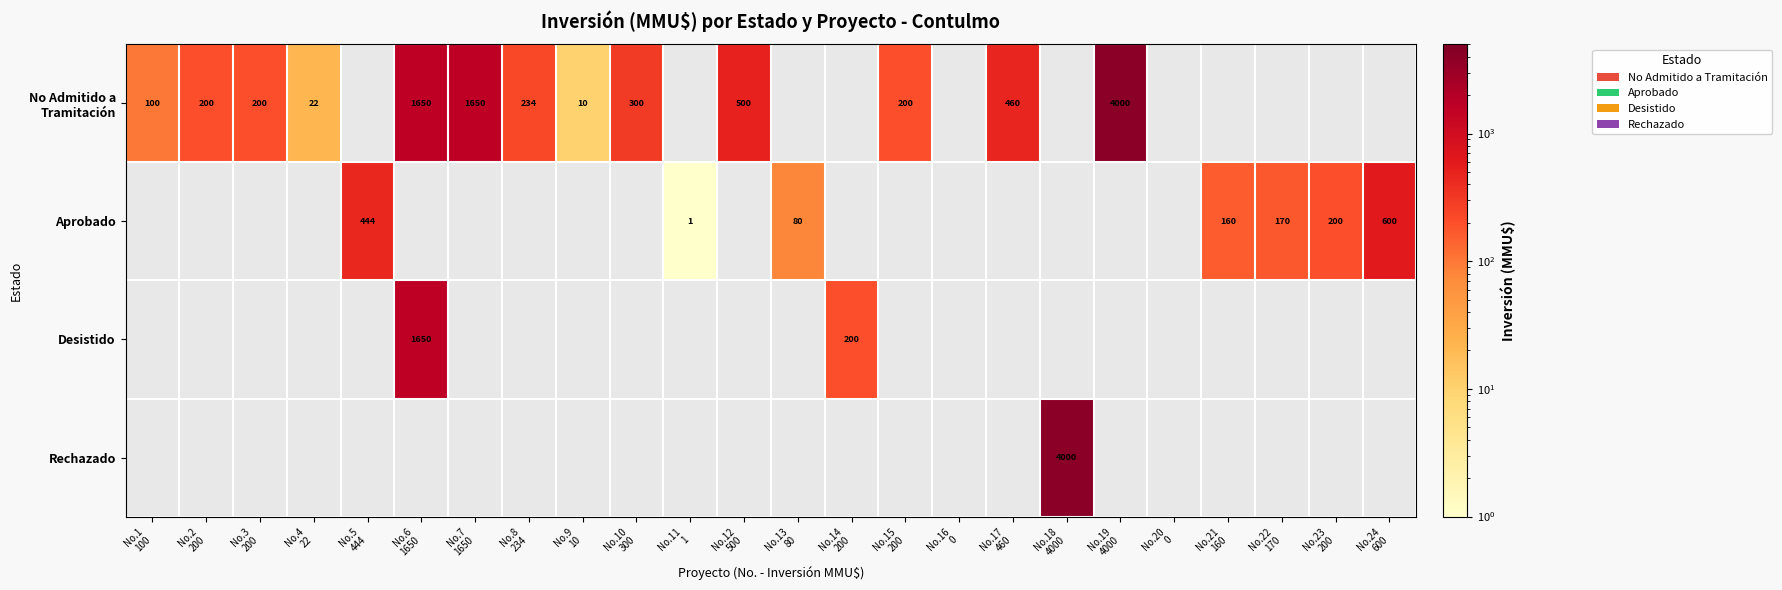

The value of Aprobado at No.24 600 is 907. True or false?

False